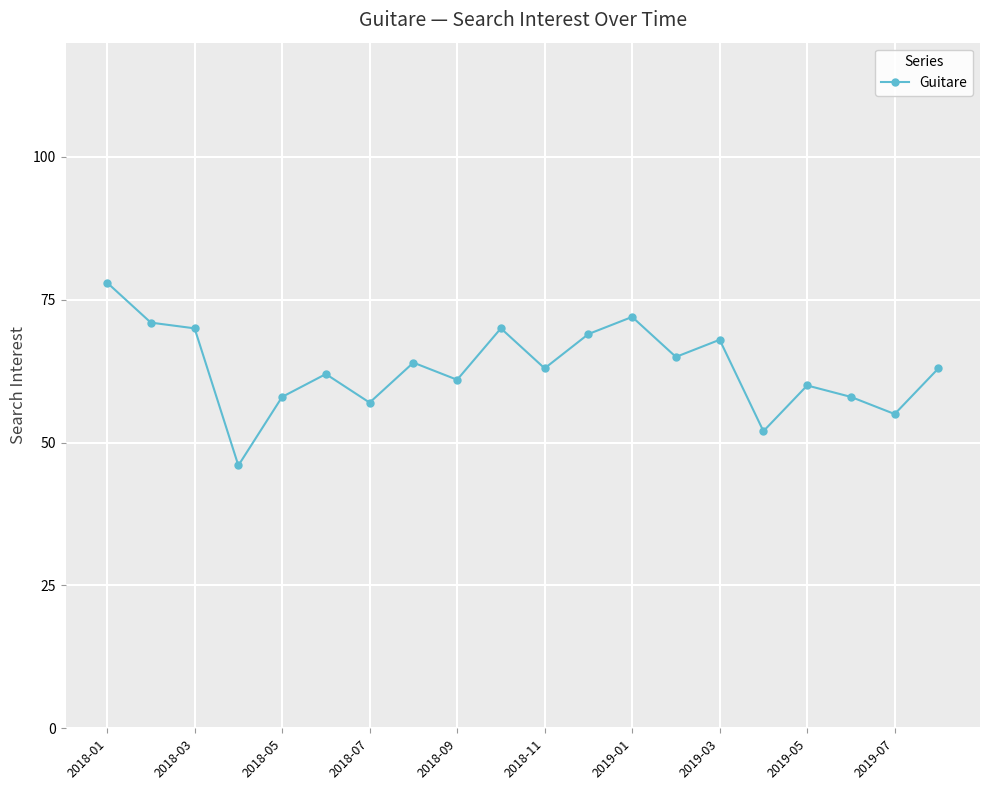

What is the maximum value shown in the chart?

78